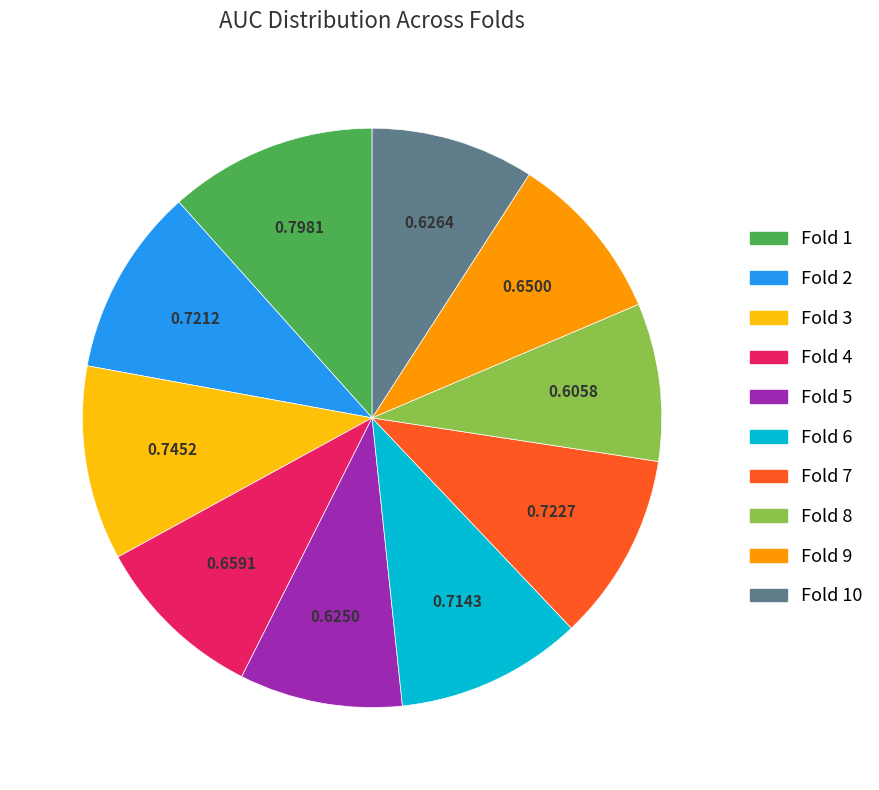

Is there a majority slice in this chart?

No